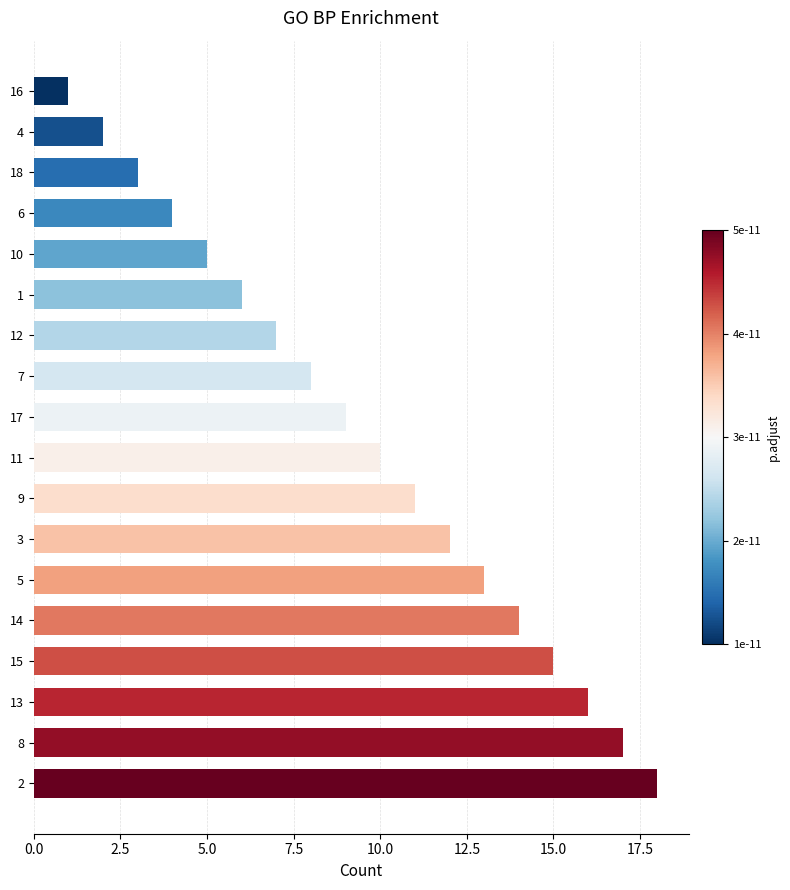

At which label is the value closest to 9?

17